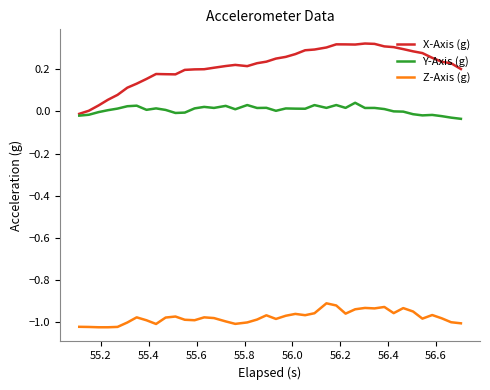

Is this an area chart (filled region under the line)?

No